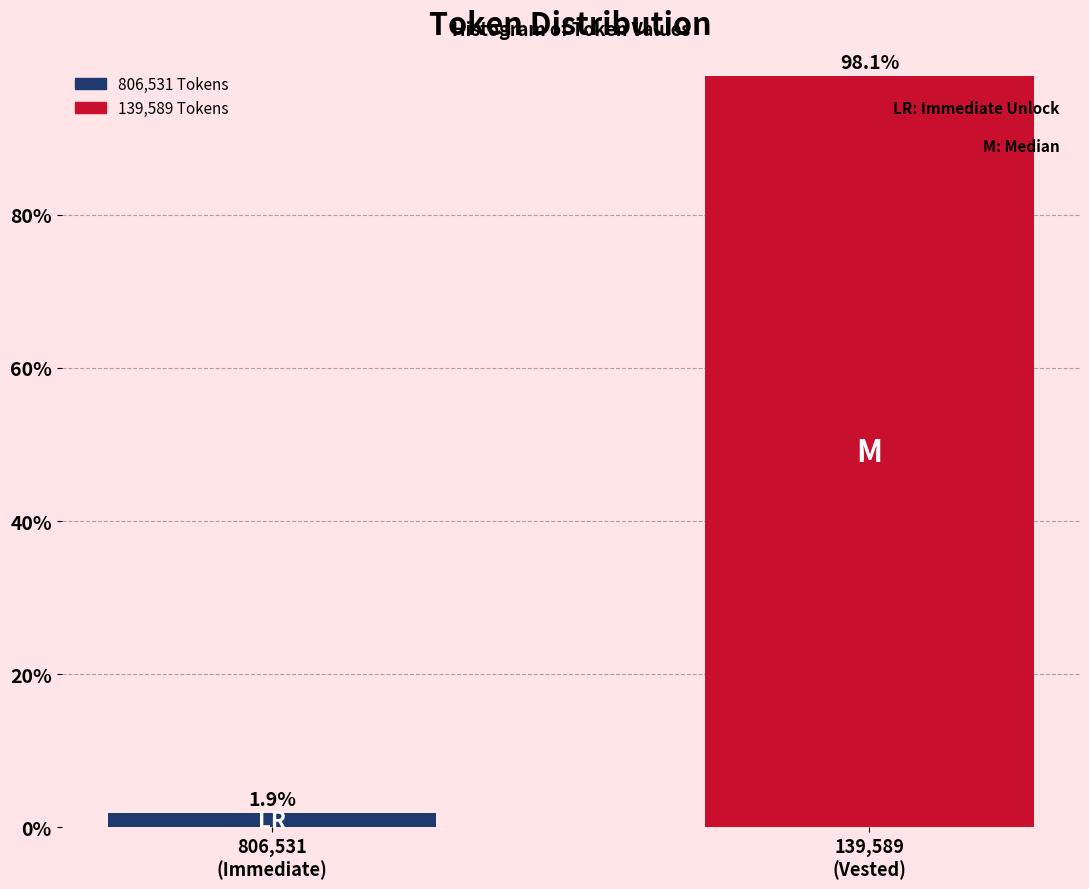

Reading left to right, what are all the values shown in this chart?

1.9	98.1